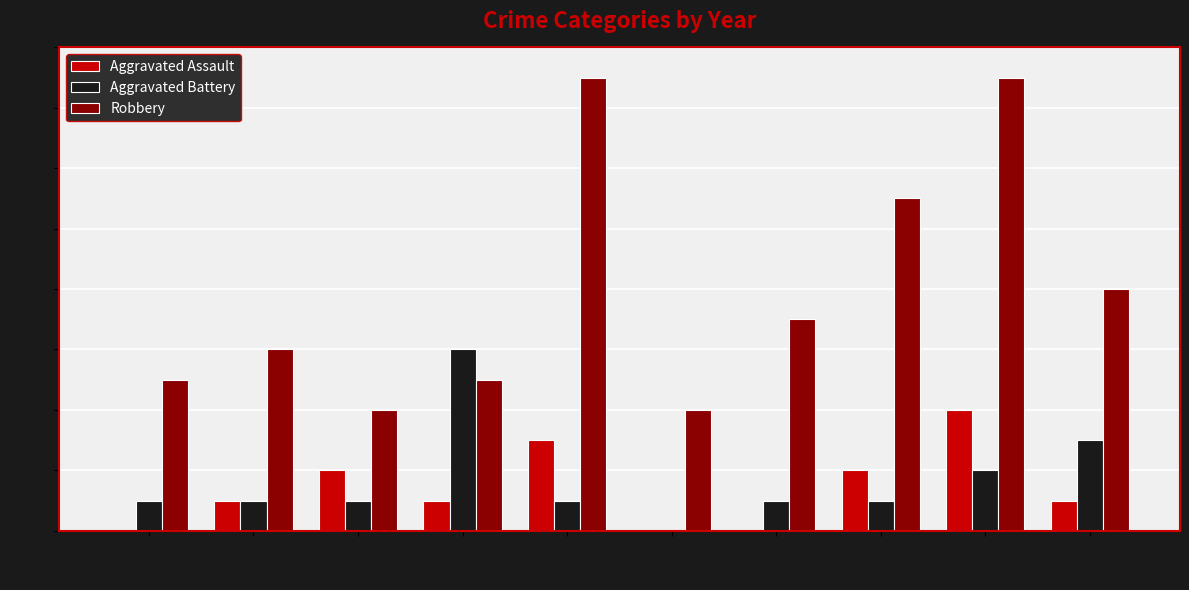

What is the sum of all Aggravated Assault values?

14